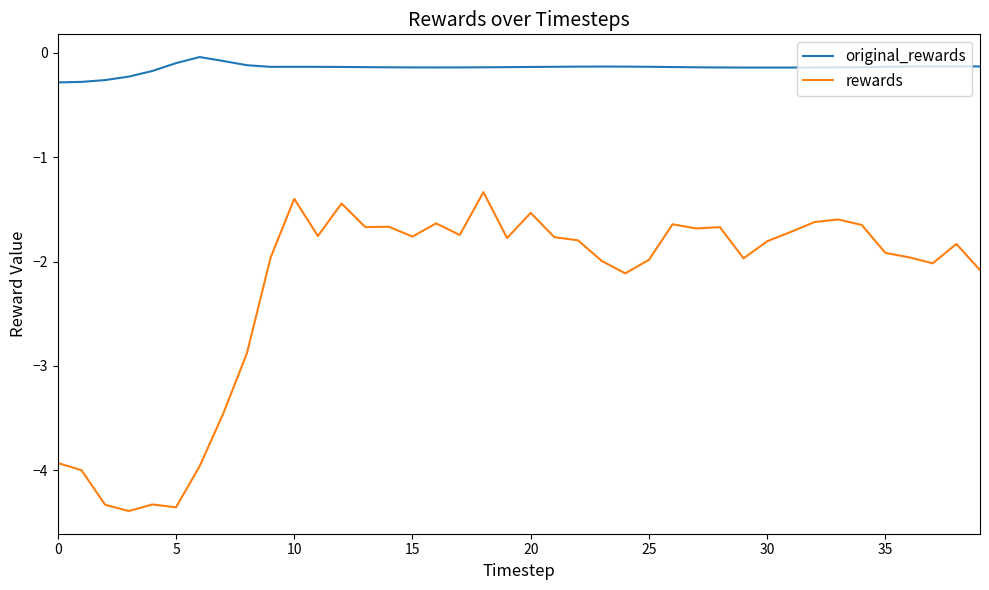

List the series in order of their peak value, highest first.

original_rewards, rewards